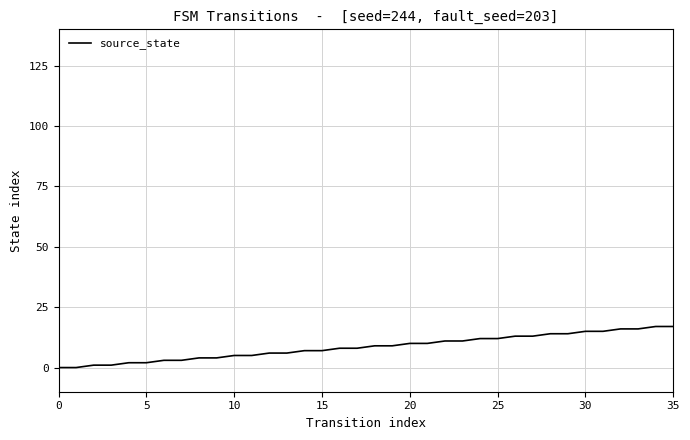

How many values are below 9?

18